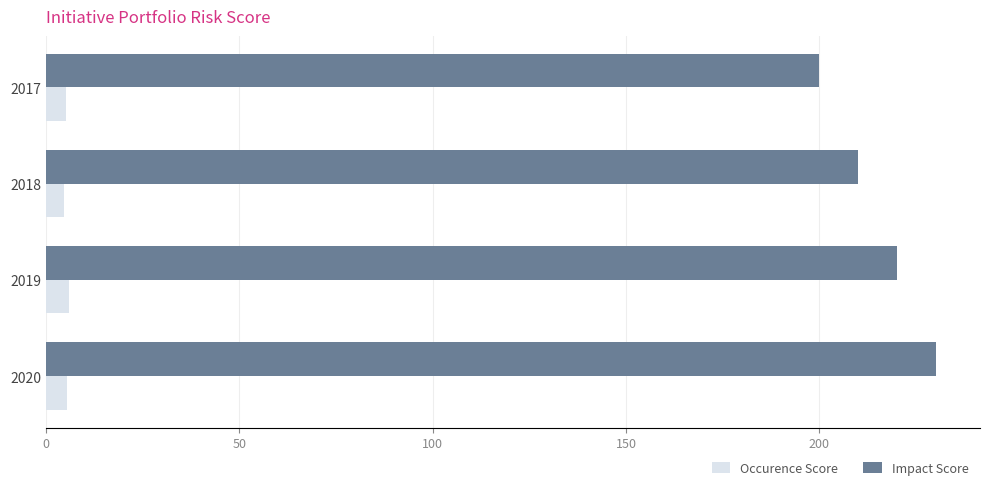

Rank the series by their average value, from highest to lowest.

Impact Score, Occurence Score